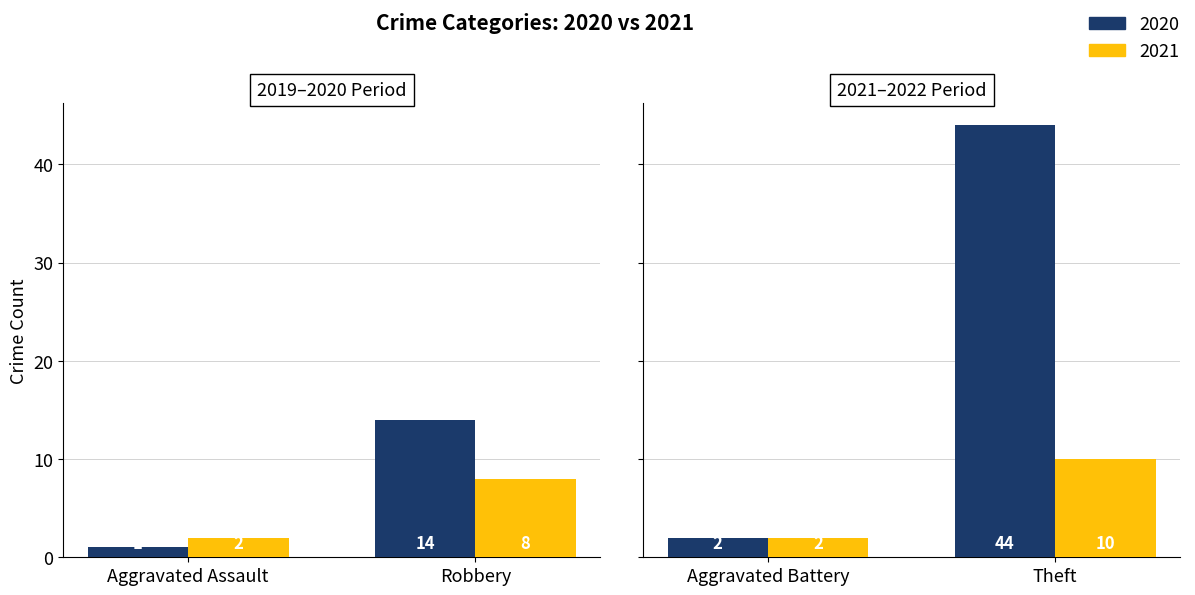

Which has a higher value, Theft or Aggravated Assault?

Theft